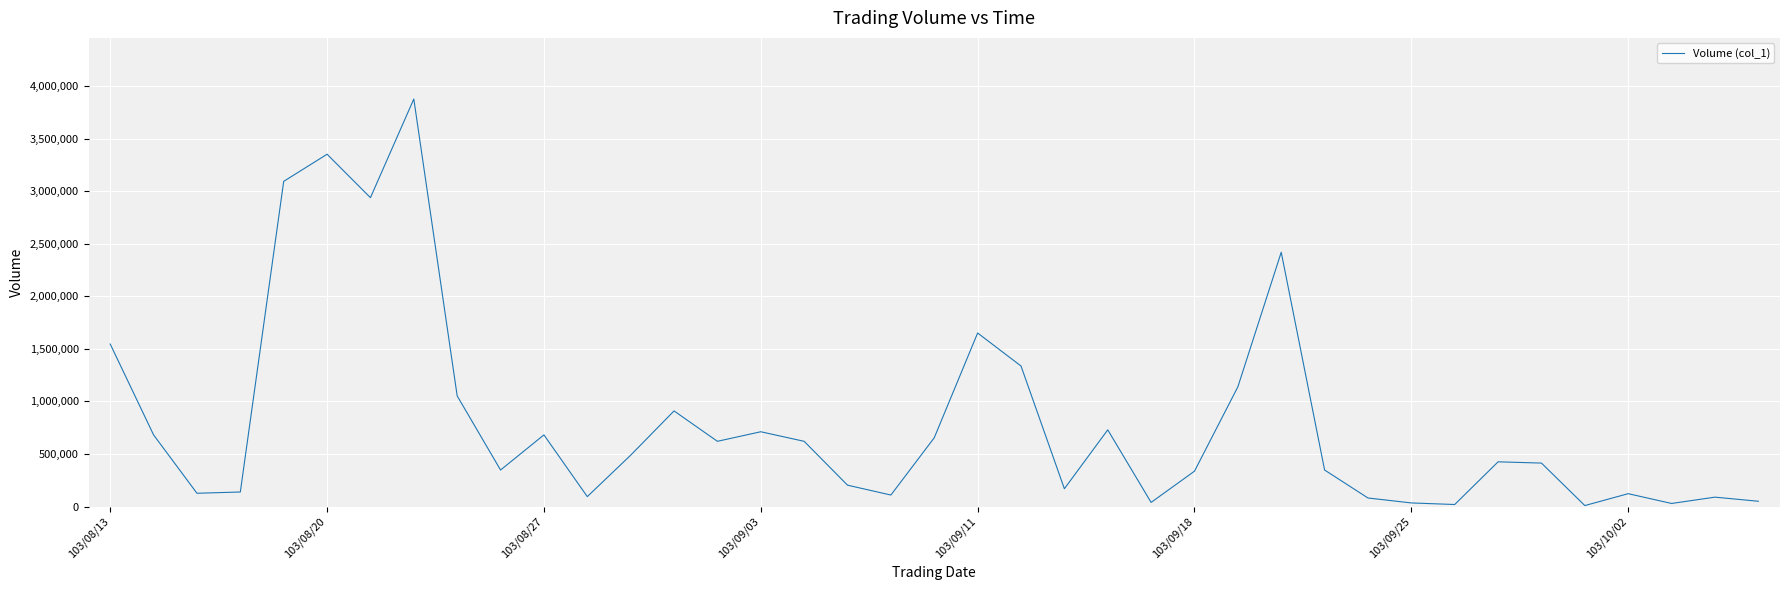

How many interior local valleys (lower than both neighbors) does the data have?

11